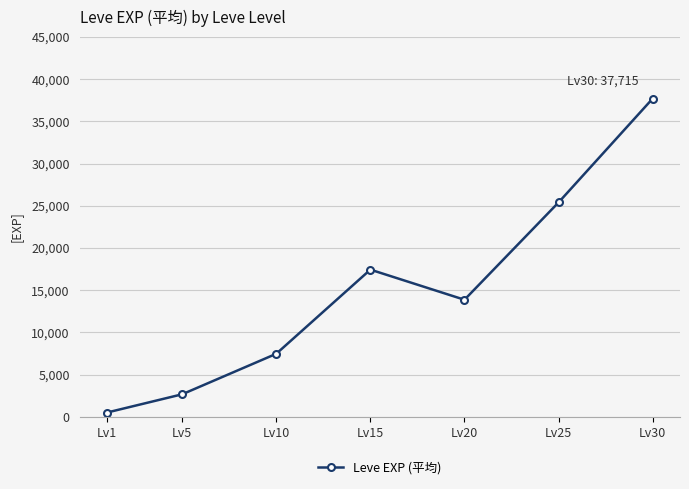

True or false: the data shows 13877 at Lv20.

True